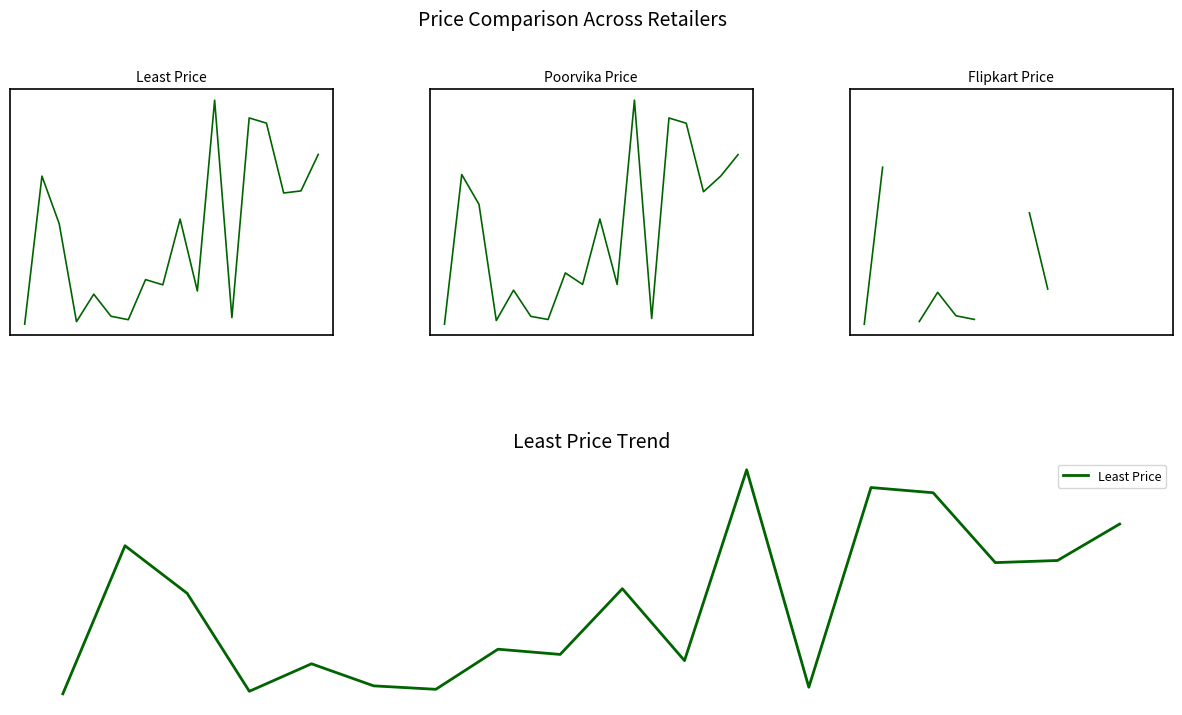

True or false: Flipkart Price and Poorvika price intersect in this chart.

False